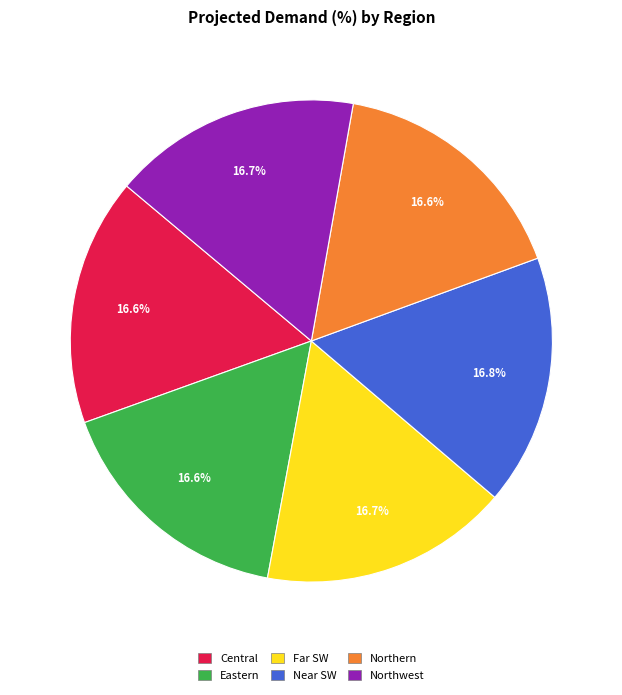

Combined, what portion of the pie is Northern and Northwest?

33.3%